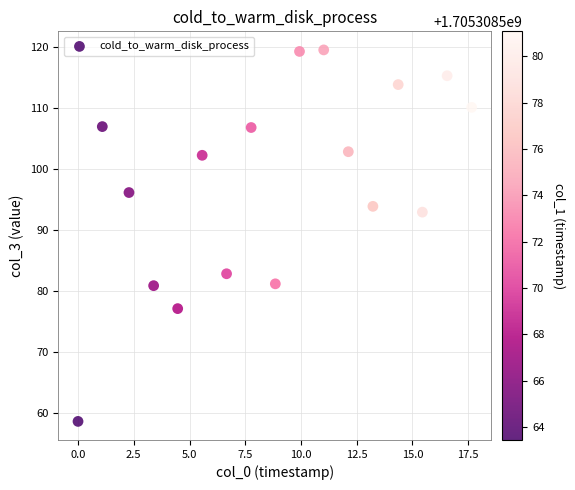

What Y value in the scatter plot is closest to 89?

92.9